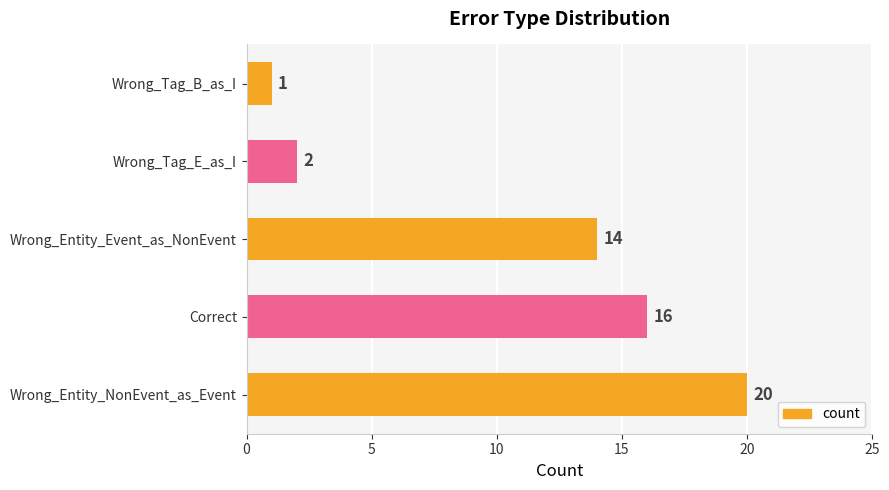

Reading bottom to top, transcribe all the data shown in this chart.

Wrong_Entity_NonEvent_as_Event=20	Correct=16	Wrong_Entity_Event_as_NonEvent=14	Wrong_Tag_E_as_I=2	Wrong_Tag_B_as_I=1